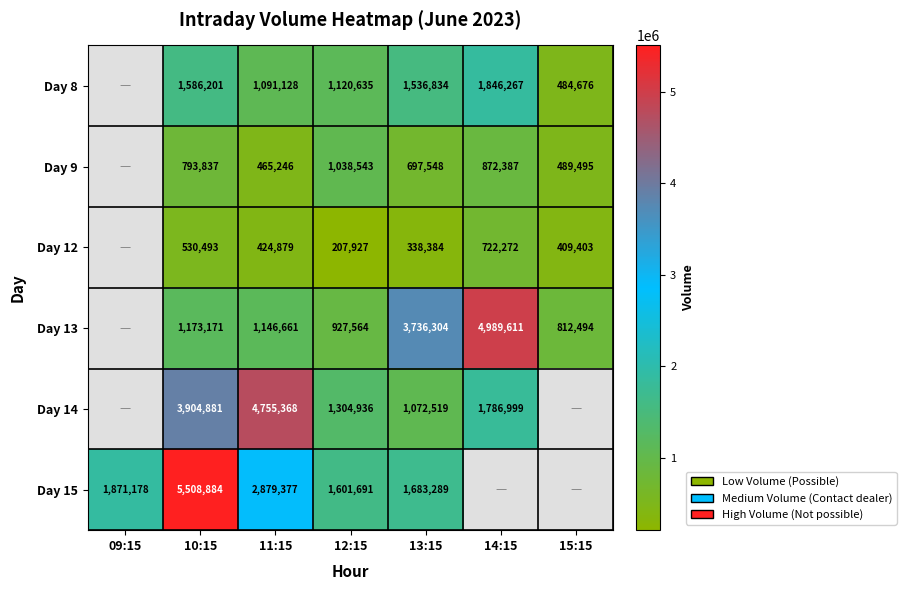

The value of Day 12 at 10:15 is 295562. True or false?

False